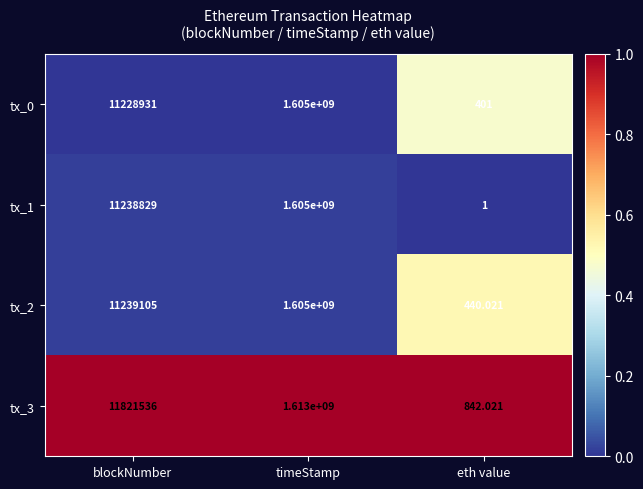

List the labels in order of tx_1 value, largest first.

timeStamp, blockNumber, eth value